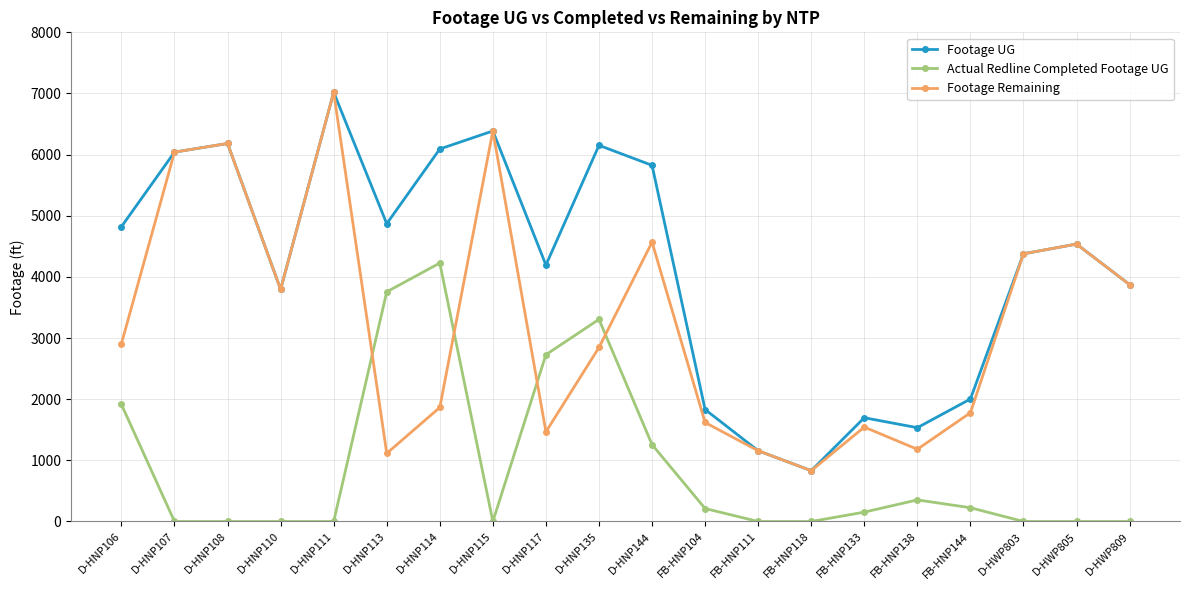

At how many categories does at least one series exceed 2455?

14